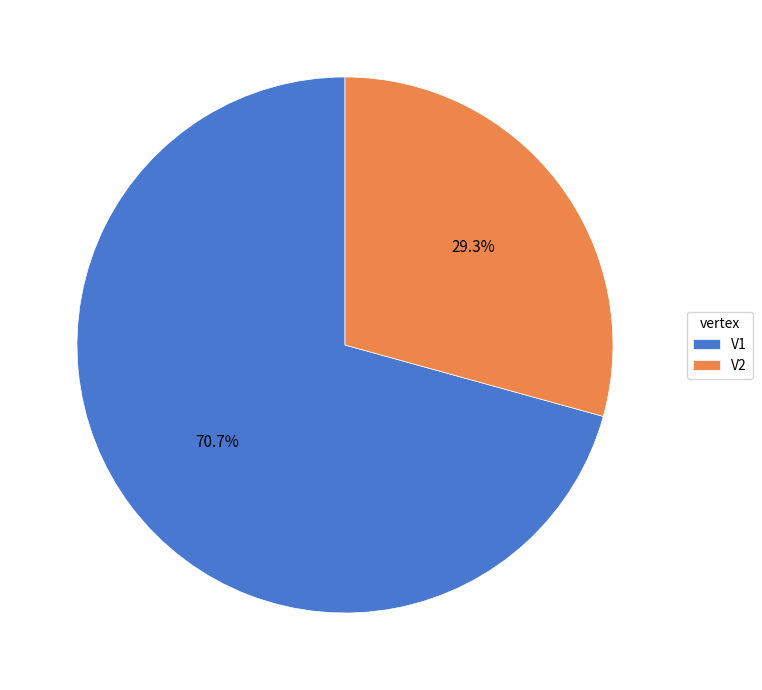

Rank the categories by value from highest to lowest.

V1, V2